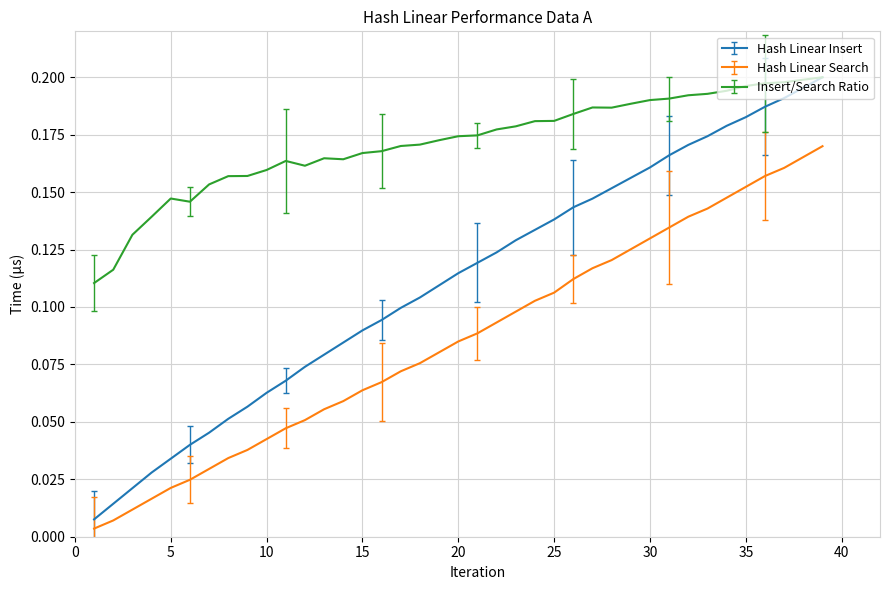

True or false: Hash Linear Search has more than 2 interior local peaks.

False